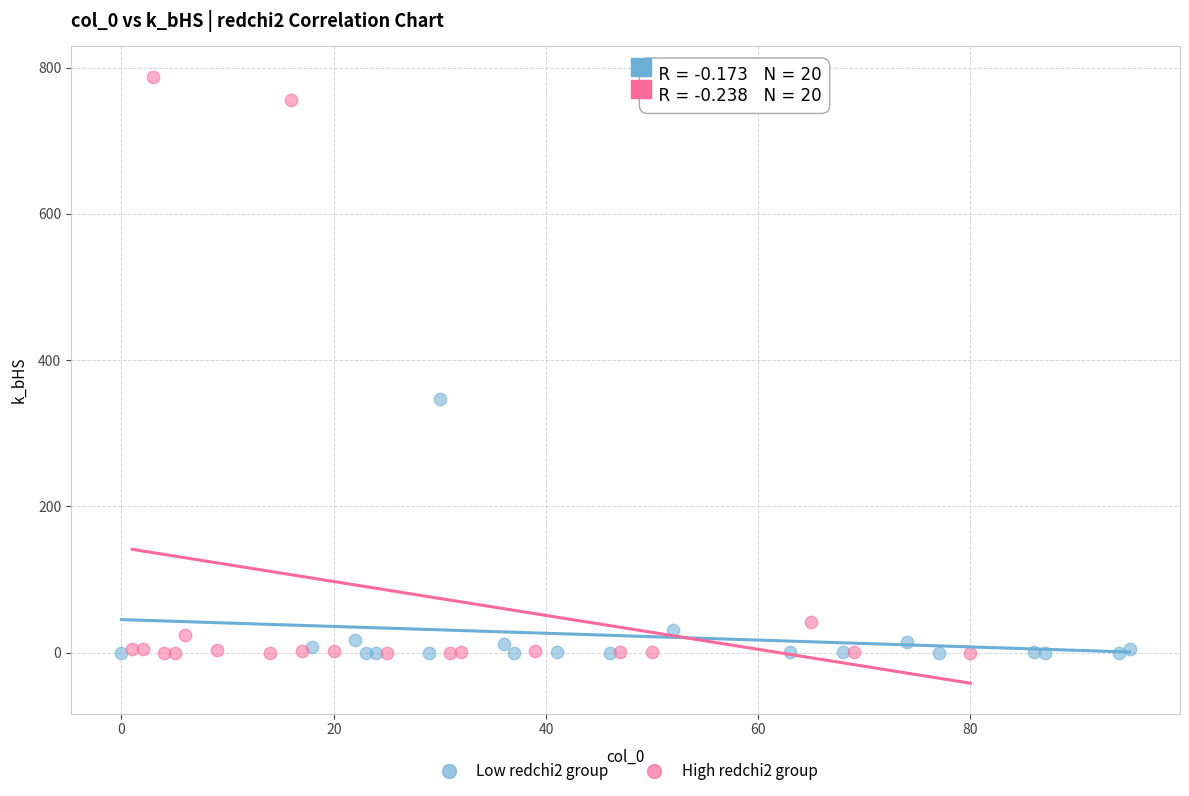

Which series has the widest spread of Y values?

High redchi2 group